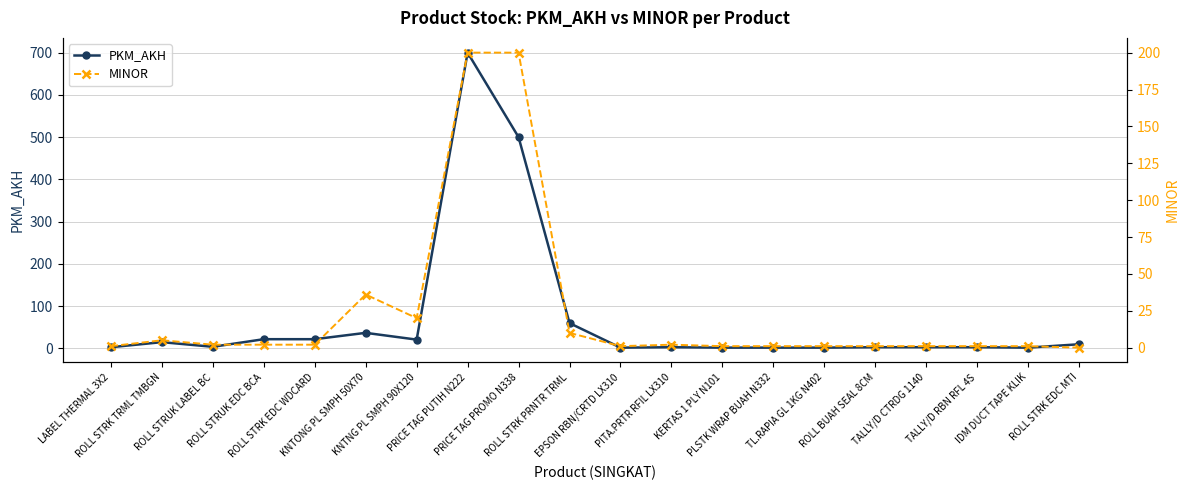

True or false: MINOR and PKM_AKH cross at least once.

False